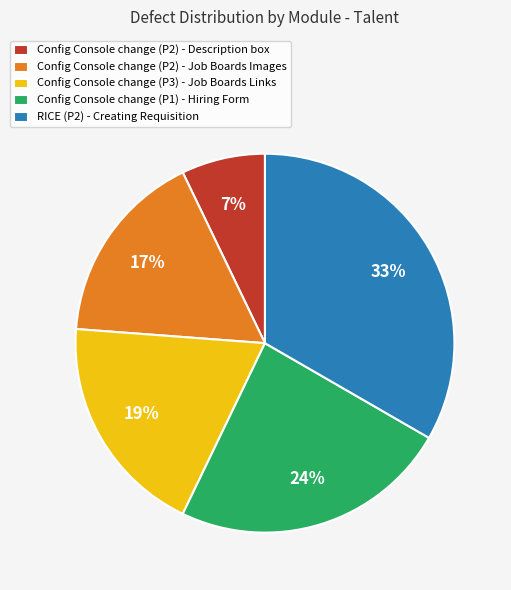

How many slices are in this pie chart?

5